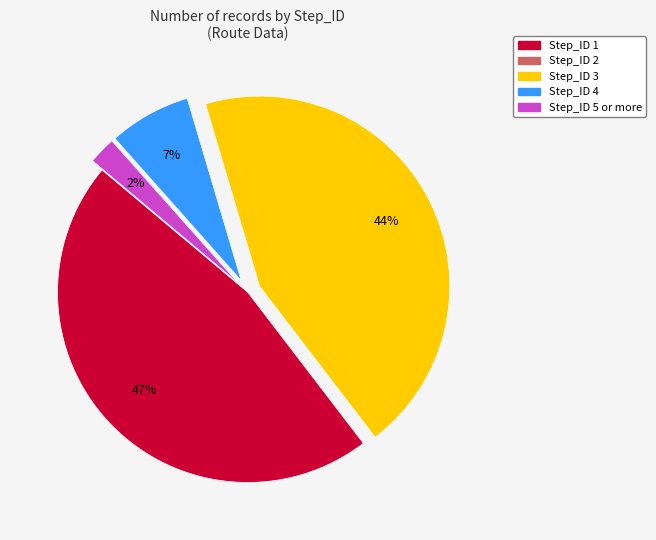

To the nearest percent, what is the average slice percentage?

25%